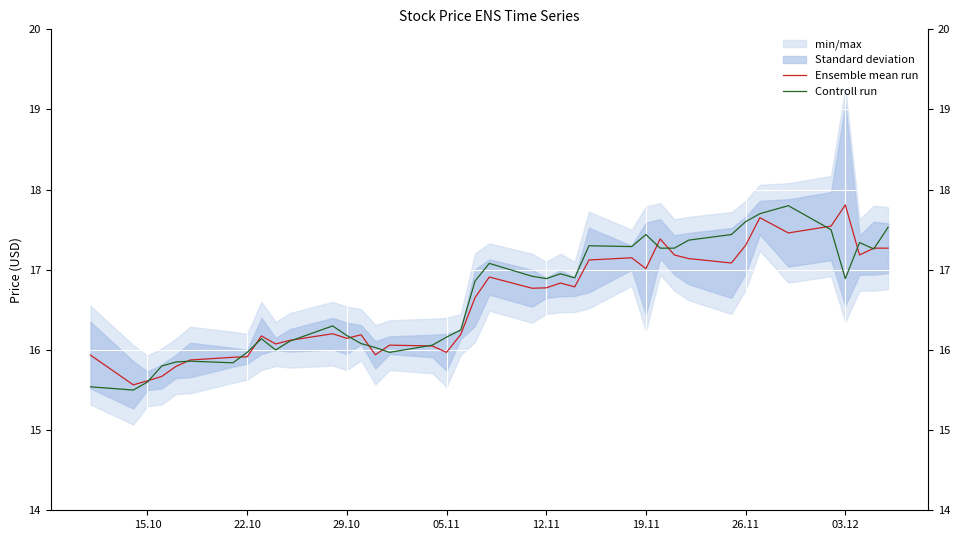

At which label does Ensemble mean run reach its peak?

03.12